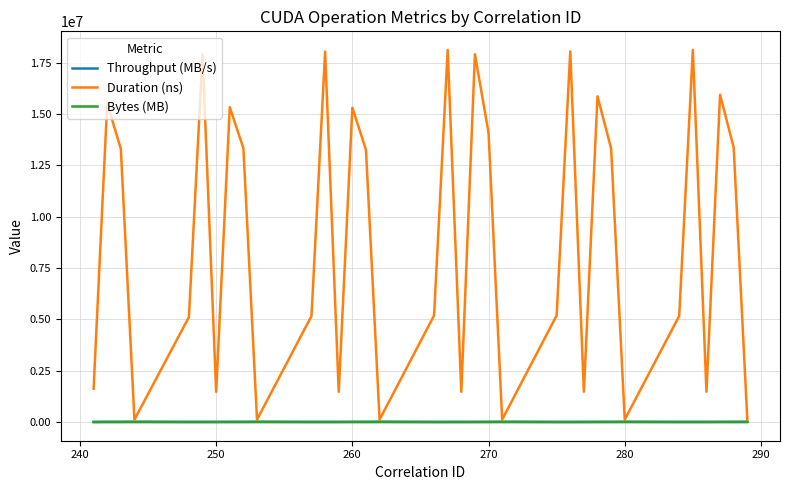

Which series has the largest total across all categories?

Duration (ns)